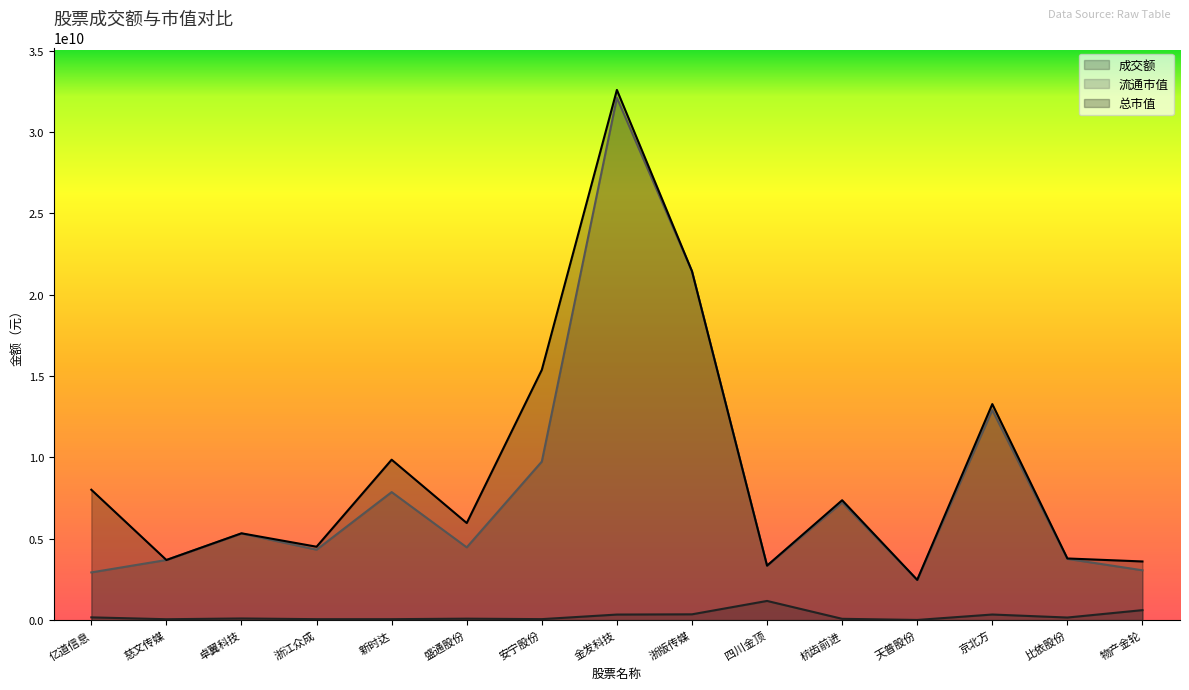

What value does the 流通市值 series have at 四川金顶?

3346814100.0